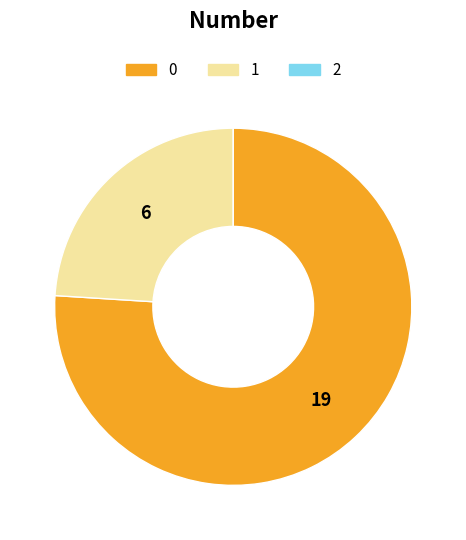

Combined, do 1 and 0 account for over 50%?

Yes